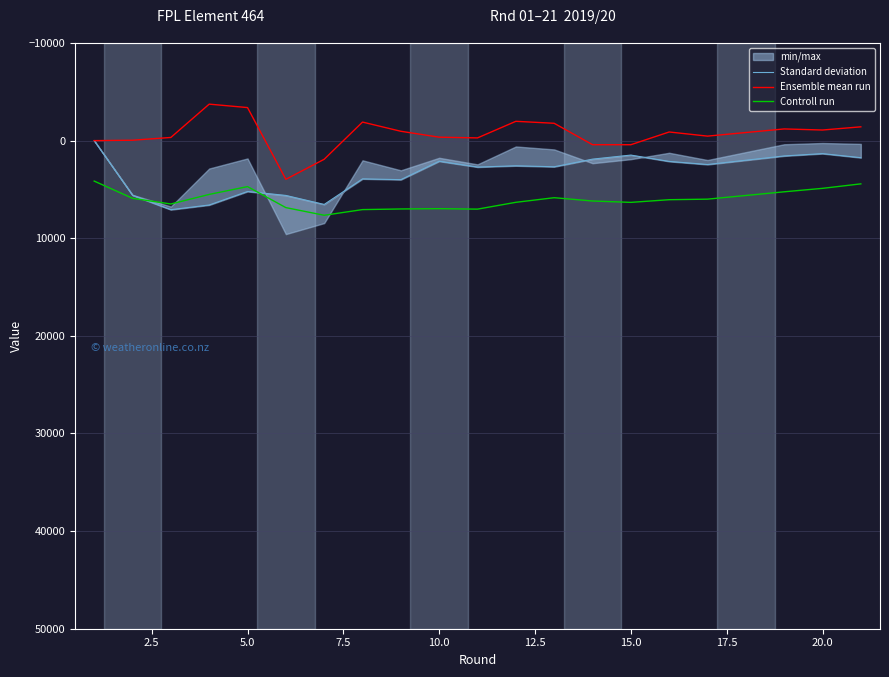

What is the highest value of the Controll run series?

7647.3